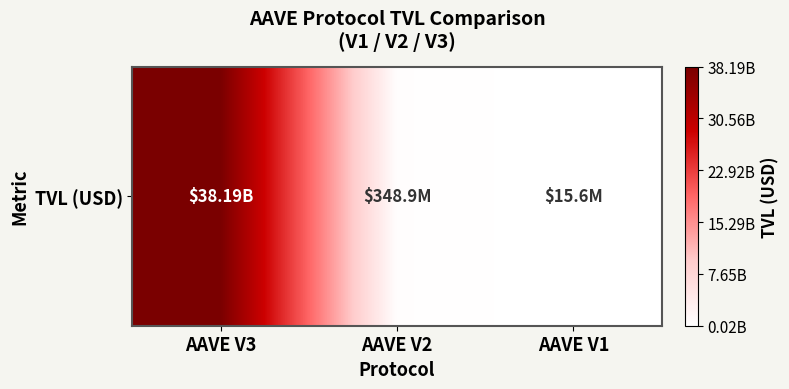

What is the greatest value displayed?

38191438589.1